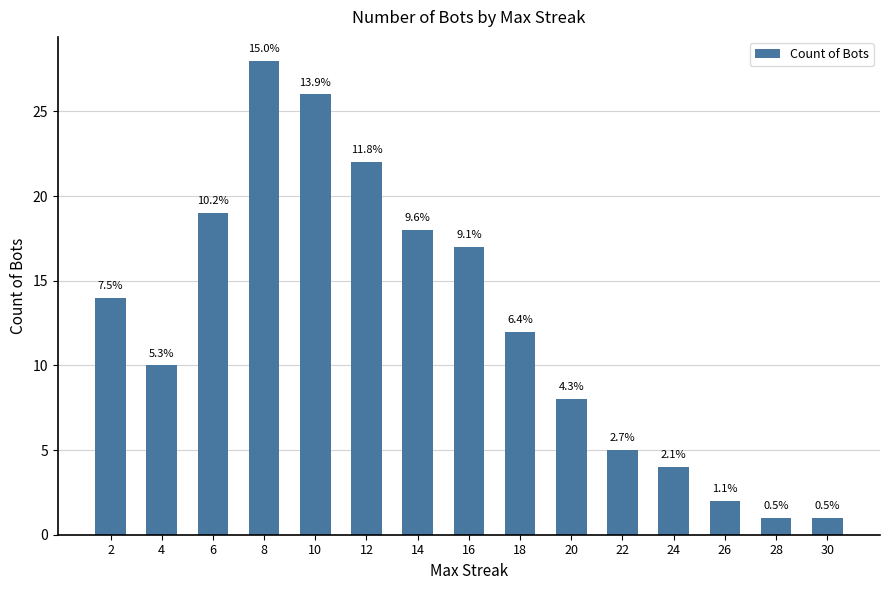

What is the maximum value shown in the chart?

28